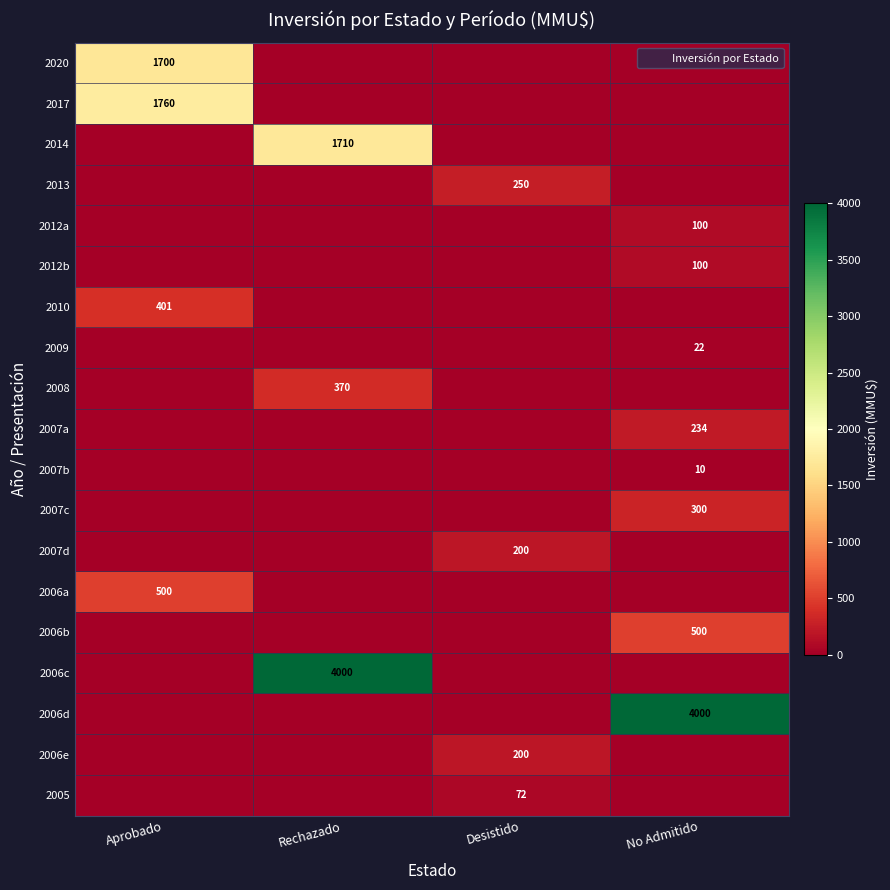

True or false: 2013 has a value of 0 at Aprobado.

True